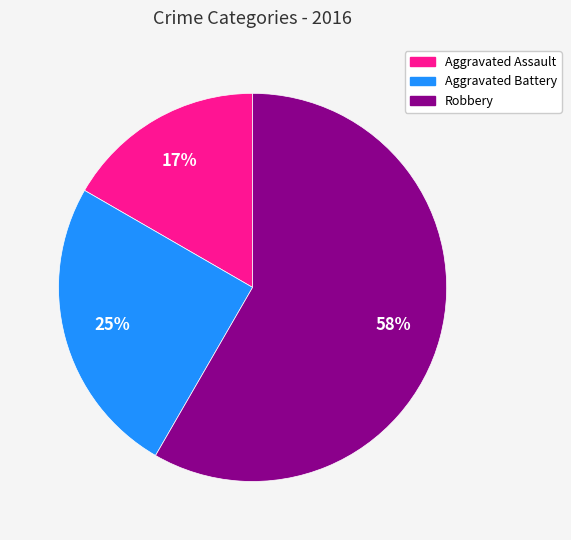

Does any single category account for the majority?

Yes